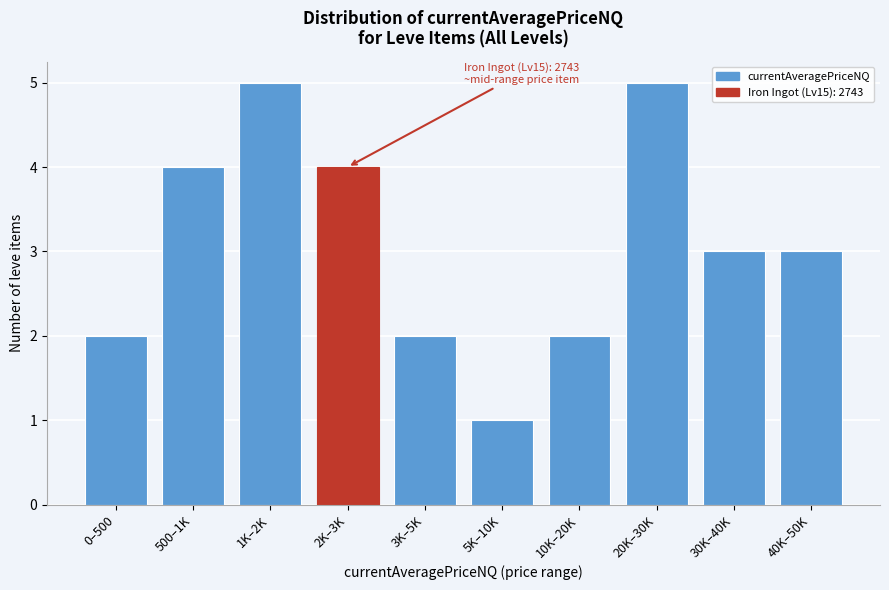

Reading left to right, what are all the values shown in this chart?

2	4	5	4	2	1	2	5	3	3